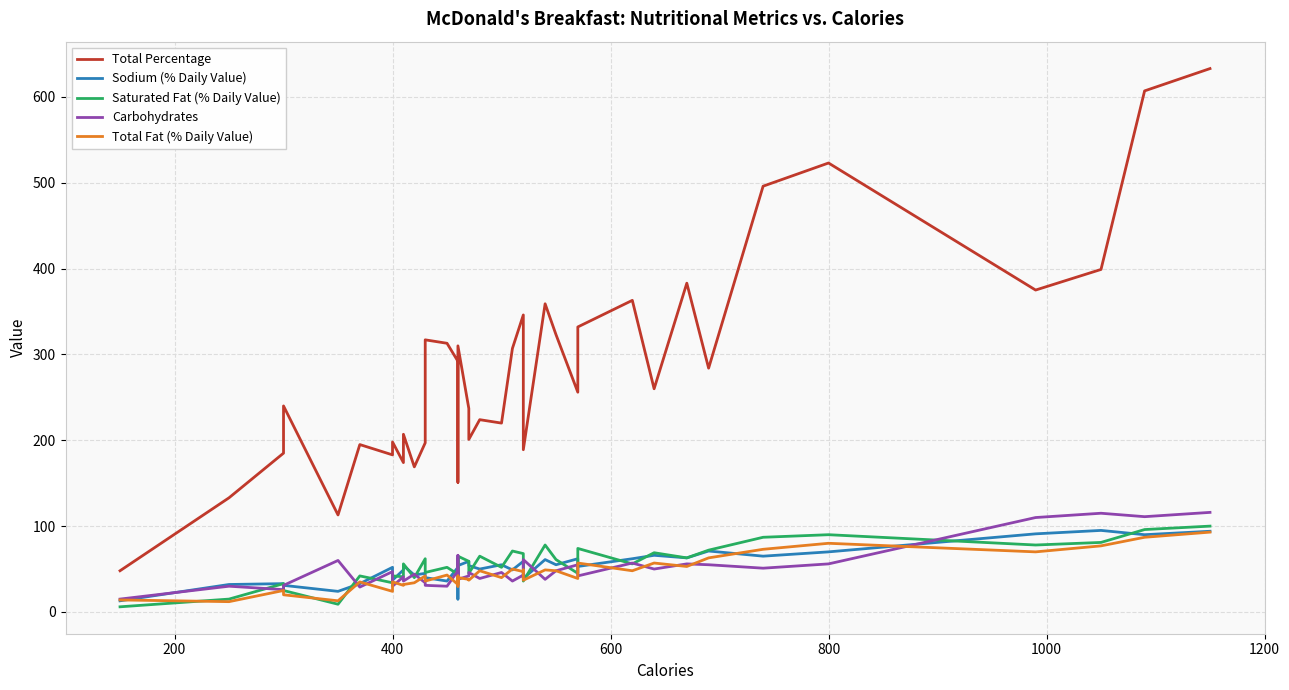

How many times do Sodium (% Daily Value) and Total Fat (% Daily Value) cross each other?

13